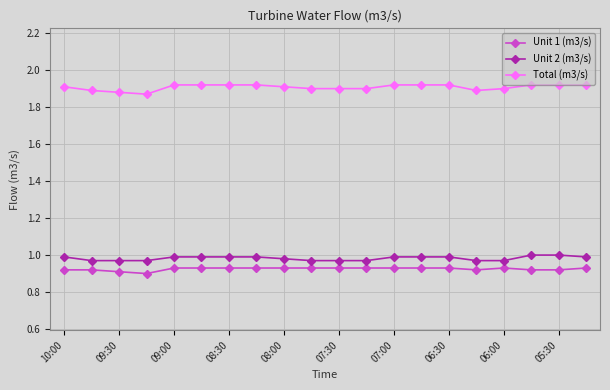

List the series in order of their peak value, lowest first.

Unit 1 (m3/s), Unit 2 (m3/s), Total (m3/s)